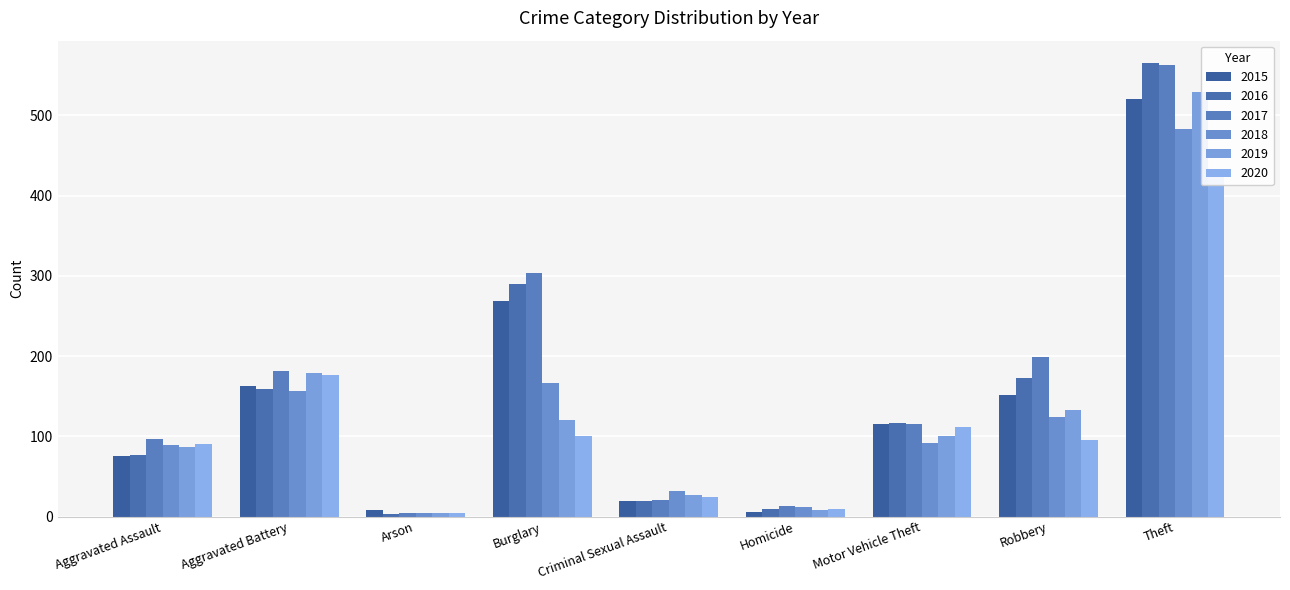

Reading left to right, list all the values displayed in this chart.

2015: Aggravated Assault=76	Aggravated Battery=163	Arson=8	Burglary=269	Criminal Sexual Assault=19	Homicide=6	Motor Vehicle Theft=115	Robbery=152	Theft=521
2016: Aggravated Assault=77	Aggravated Battery=159	Arson=3	Burglary=290	Criminal Sexual Assault=19	Homicide=9	Motor Vehicle Theft=116	Robbery=173	Theft=565
2017: Aggravated Assault=97	Aggravated Battery=182	Arson=4	Burglary=304	Criminal Sexual Assault=20	Homicide=13	Motor Vehicle Theft=115	Robbery=199	Theft=563
2018: Aggravated Assault=89	Aggravated Battery=157	Arson=4	Burglary=166	Criminal Sexual Assault=32	Homicide=12	Motor Vehicle Theft=92	Robbery=124	Theft=483
2019: Aggravated Assault=87	Aggravated Battery=179	Arson=4	Burglary=120	Criminal Sexual Assault=27	Homicide=8	Motor Vehicle Theft=100	Robbery=133	Theft=529
2020: Aggravated Assault=90	Aggravated Battery=176	Arson=5	Burglary=100	Criminal Sexual Assault=24	Homicide=9	Motor Vehicle Theft=112	Robbery=95	Theft=430